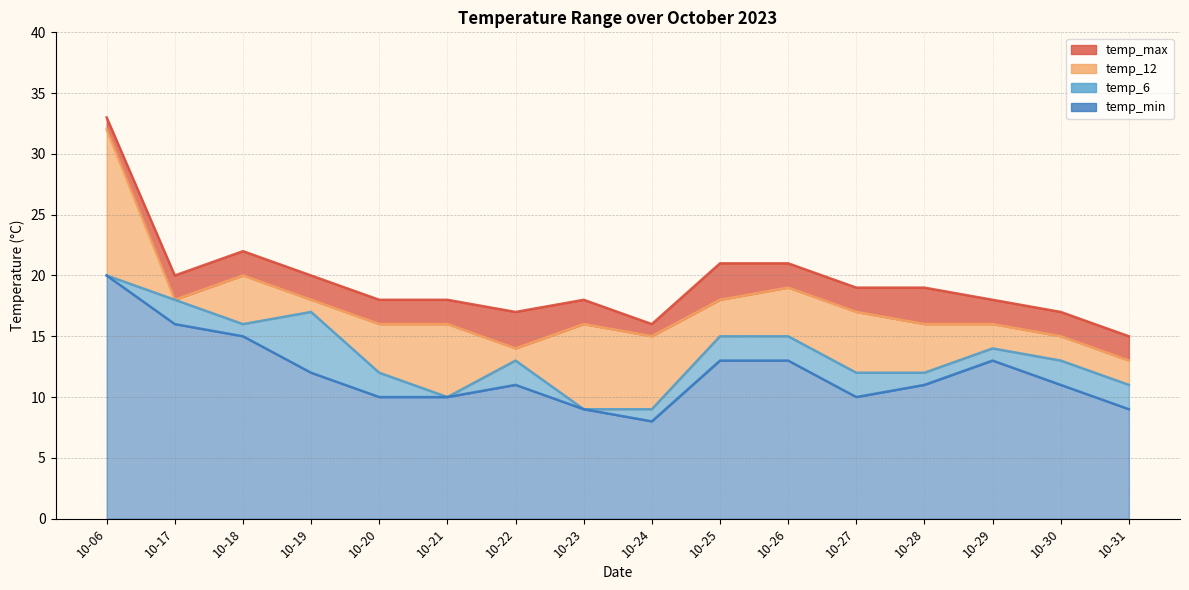

The value of temp_12 at 10-24 is 8. True or false?

False